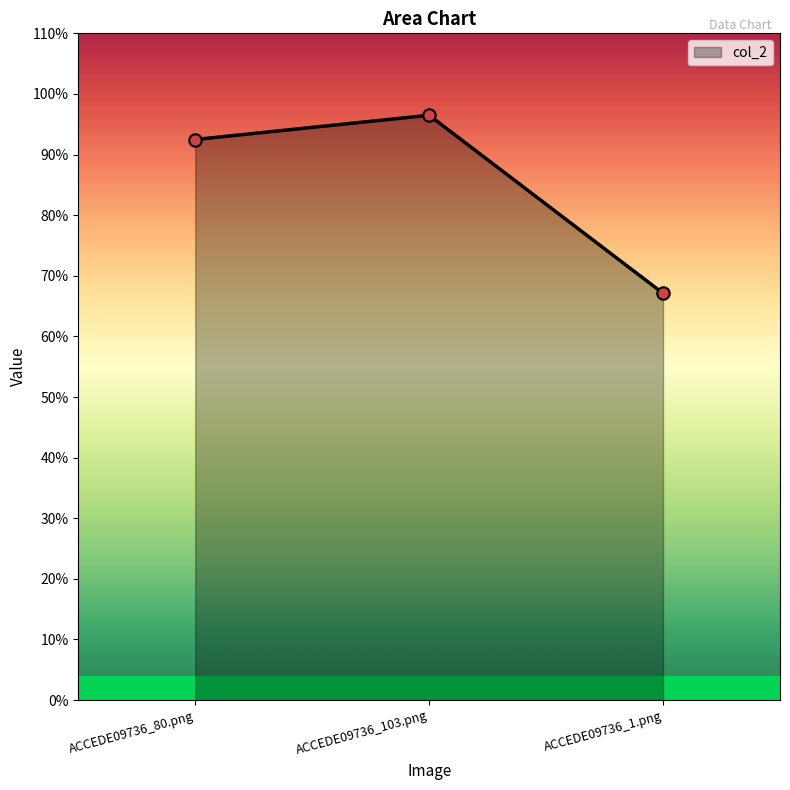

Which has a higher value, ACCEDE09736_1.png or ACCEDE09736_80.png?

ACCEDE09736_80.png